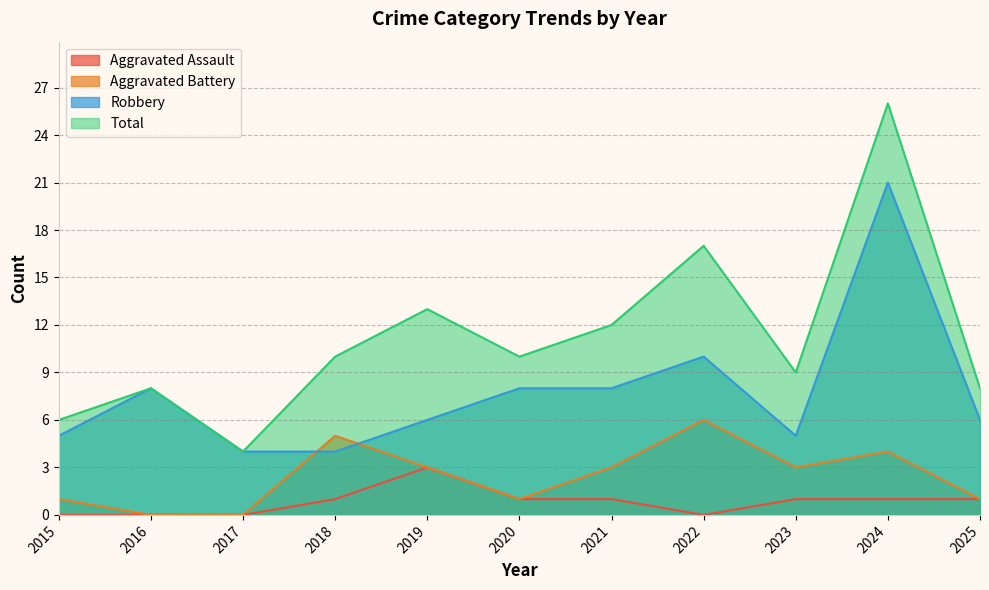

What is the difference between the highest and lowest values at 2023?

8